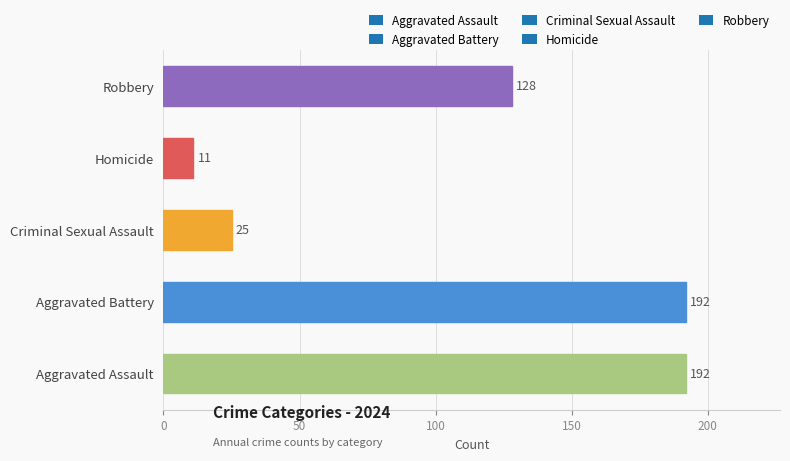

Is it true that the value at Robbery is 128?

True